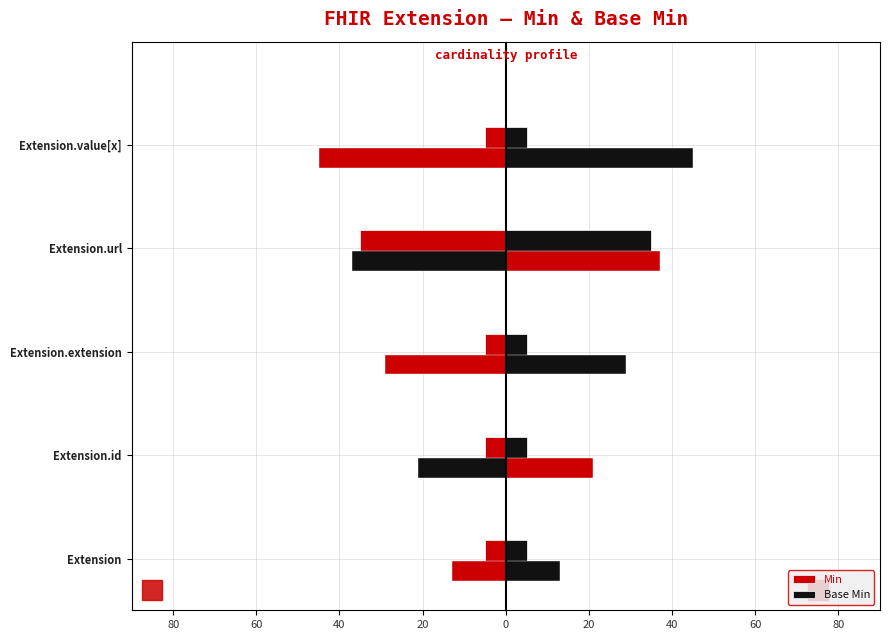

What is the sum of all Base Min values?

55